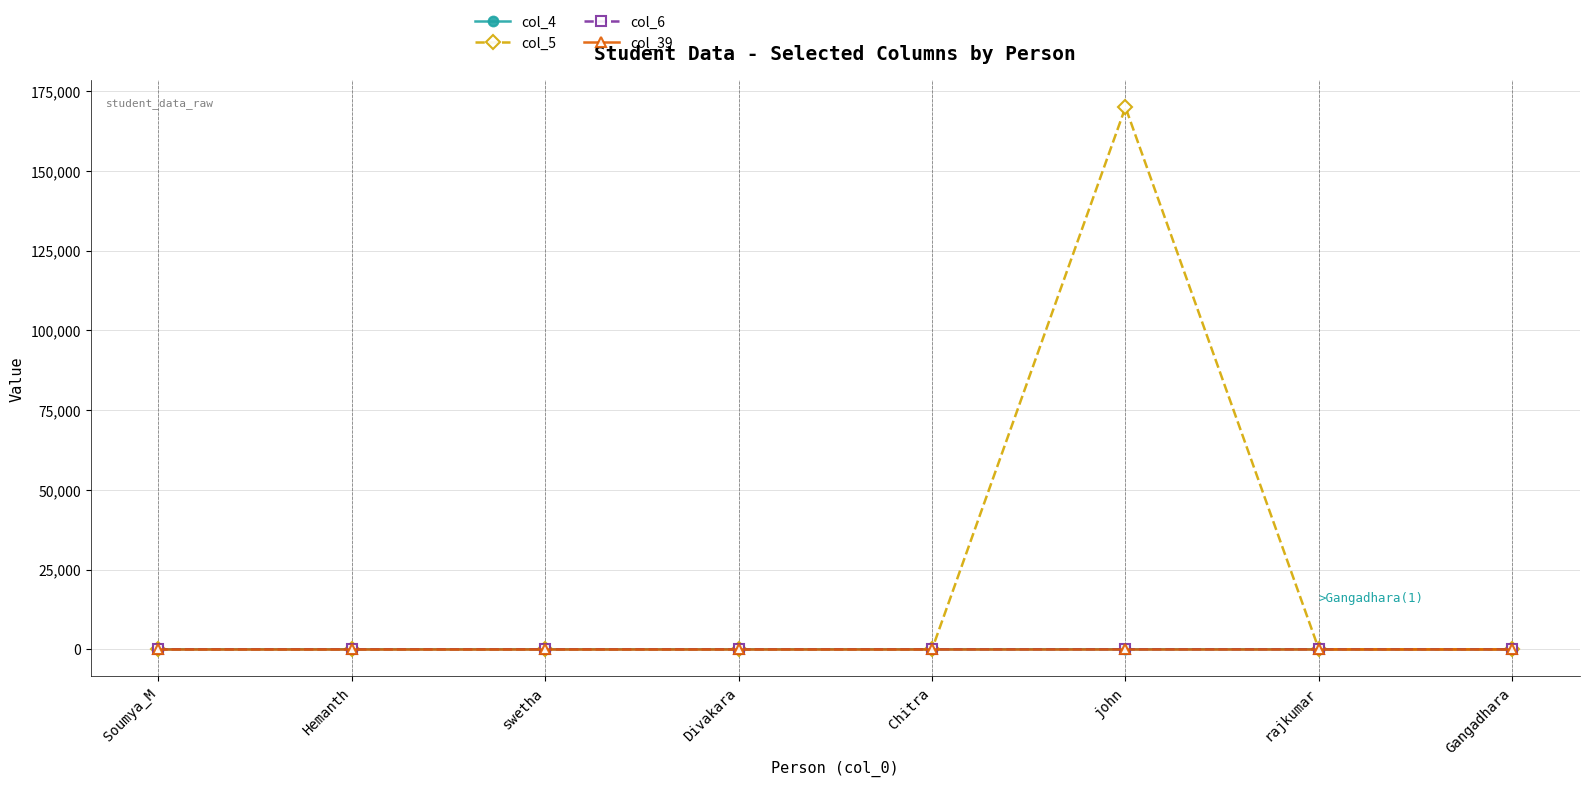

What is the label of the 7th point from the left?

rajkumar